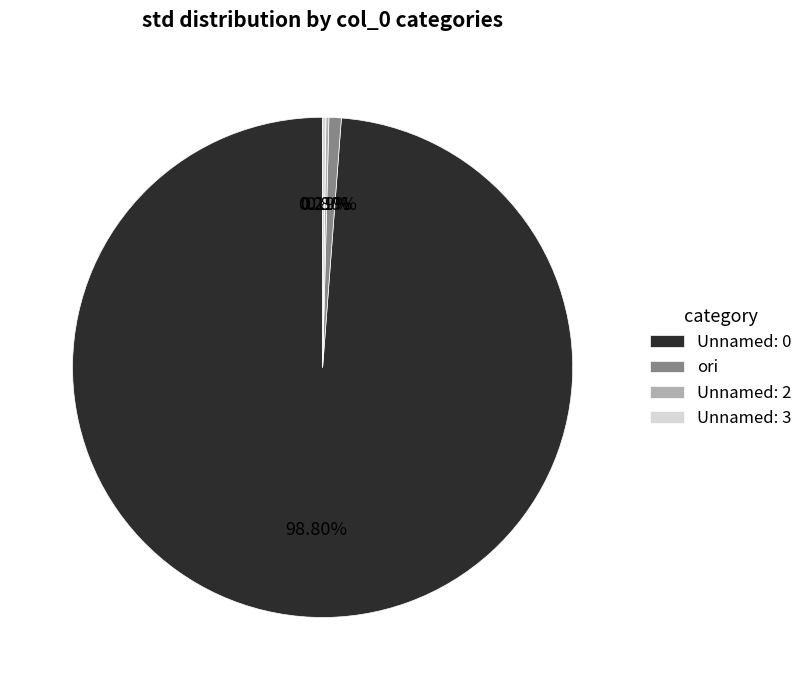

True or false: Unnamed: 0 accounts for 92% of the total.

False